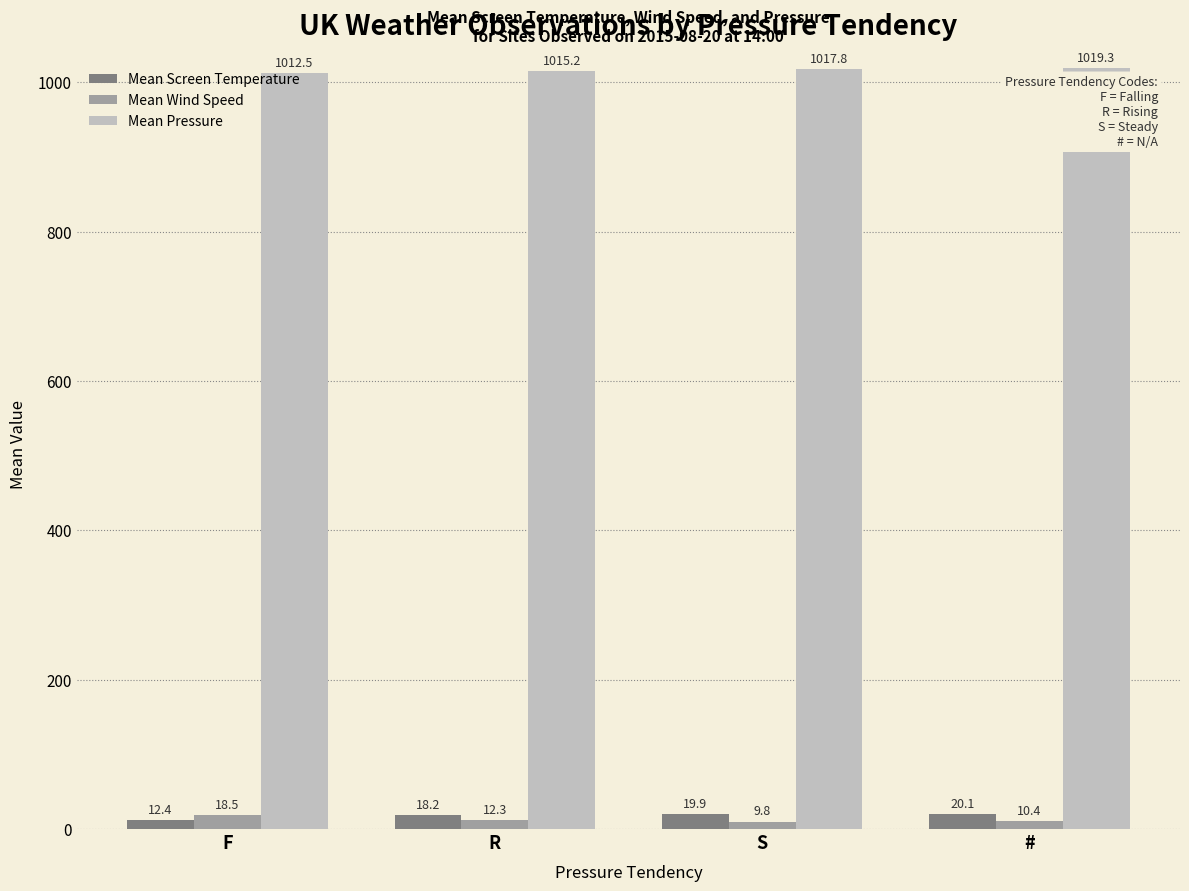

What is the label of the 3rd bar from the right?

R